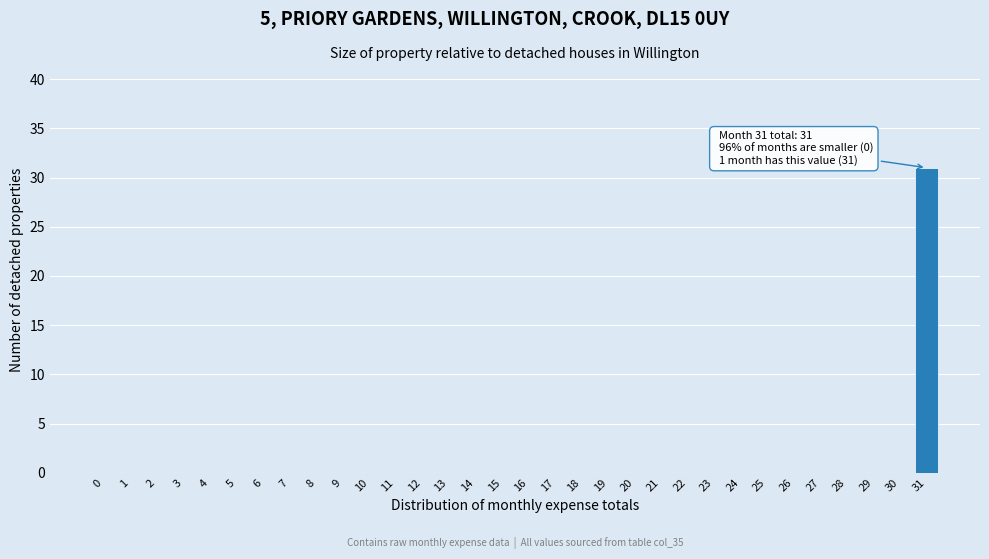

Which category has the highest value across all series?

31